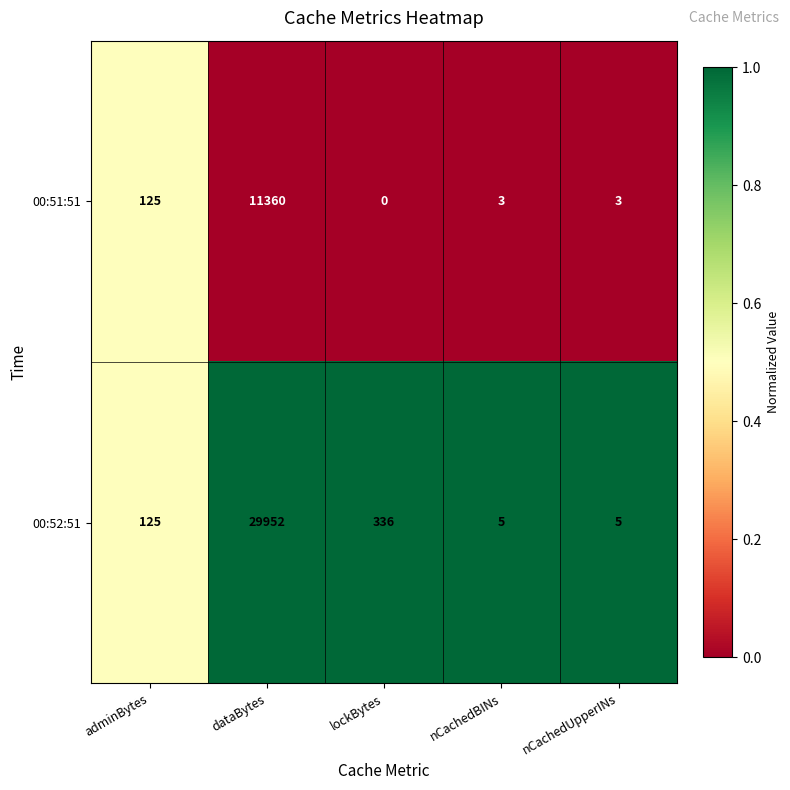

What is the difference between the 00:52:51 values at nCachedUpperINs and dataBytes?

29947